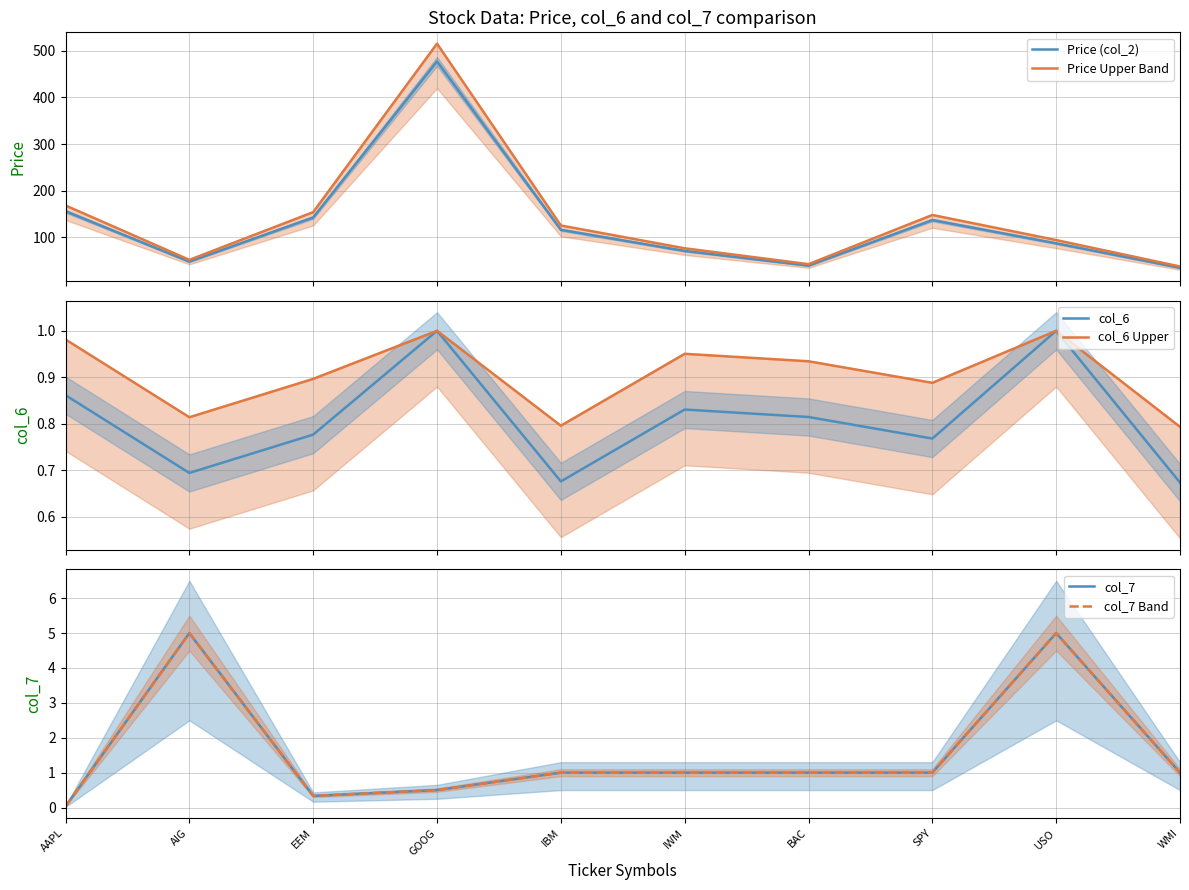

True or false: Price Upper Band and Price (col_2) cross at least once.

False